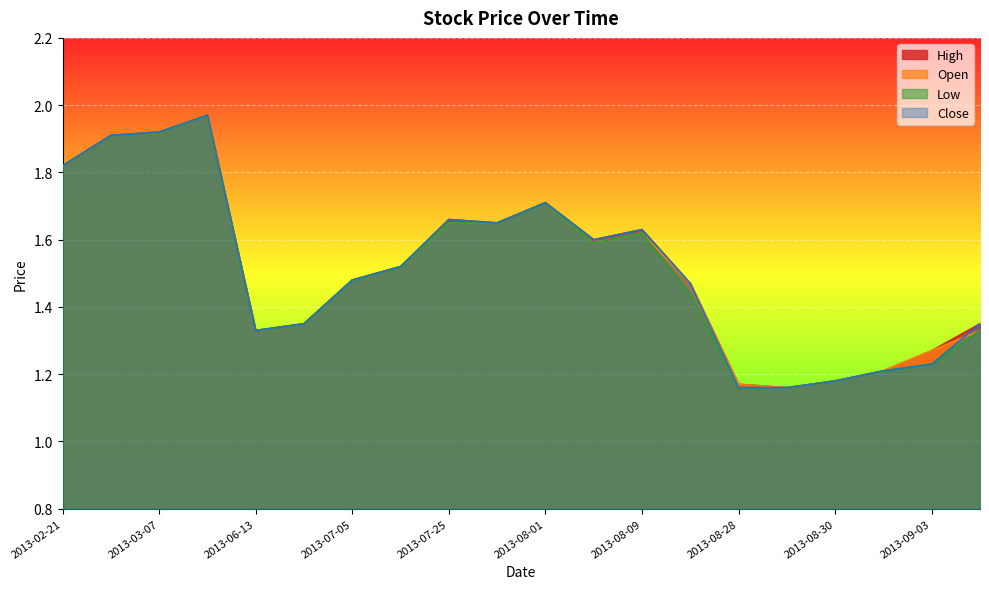

True or false: Low and High cross at least once.

False